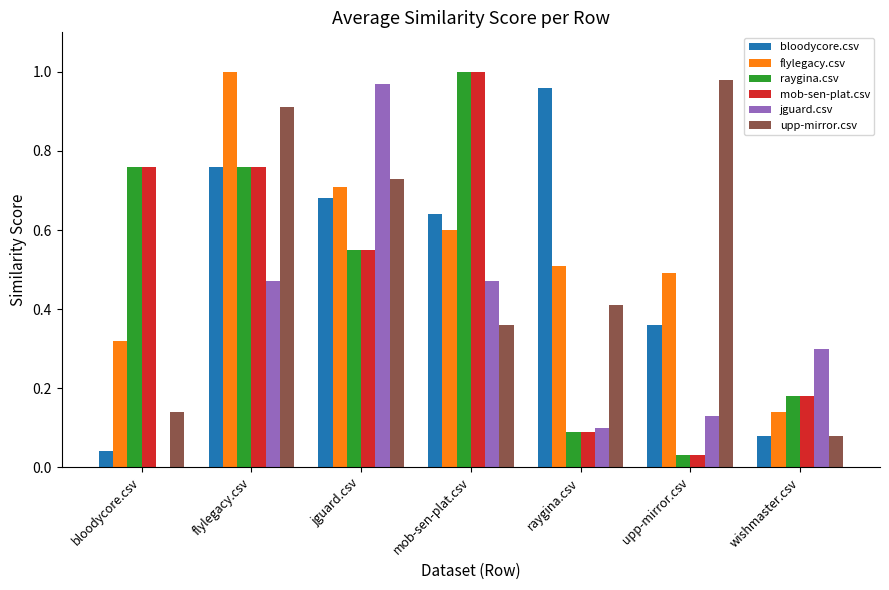

What is the sum of the jguard.csv values at mob-sen-plat.csv and flylegacy.csv?

0.9